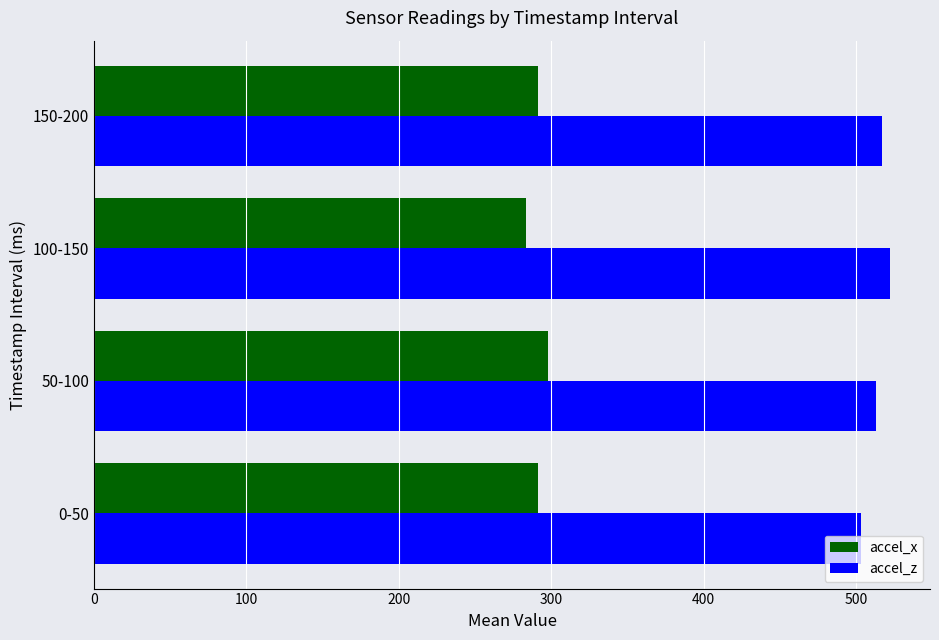

How many values in the accel_x series exceed 291?

3